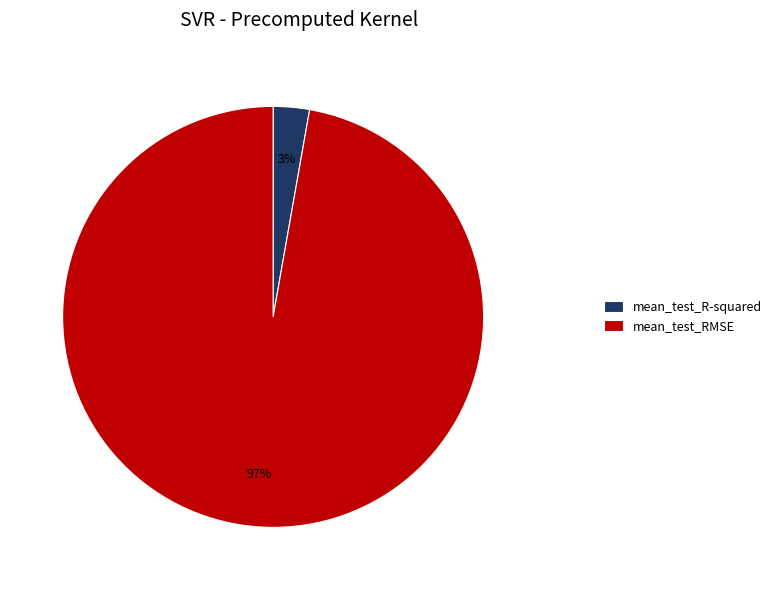

Which has a higher value, mean_test_RMSE or mean_test_R-squared?

mean_test_RMSE